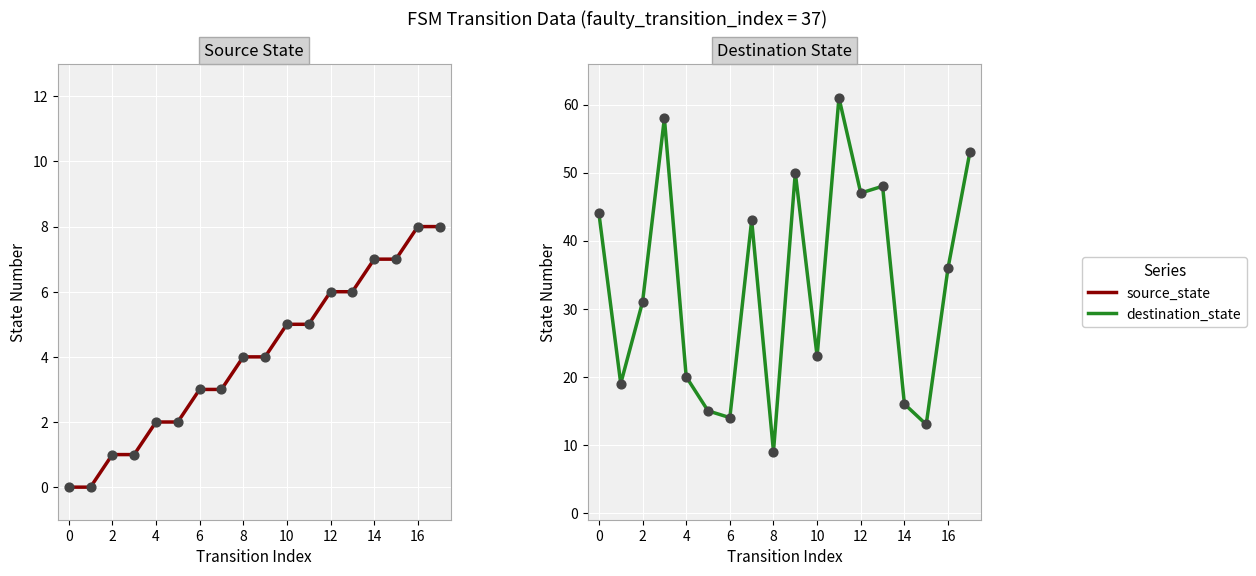

Is the value of source_state at 2 greater than the value of destination_state at 0?

No